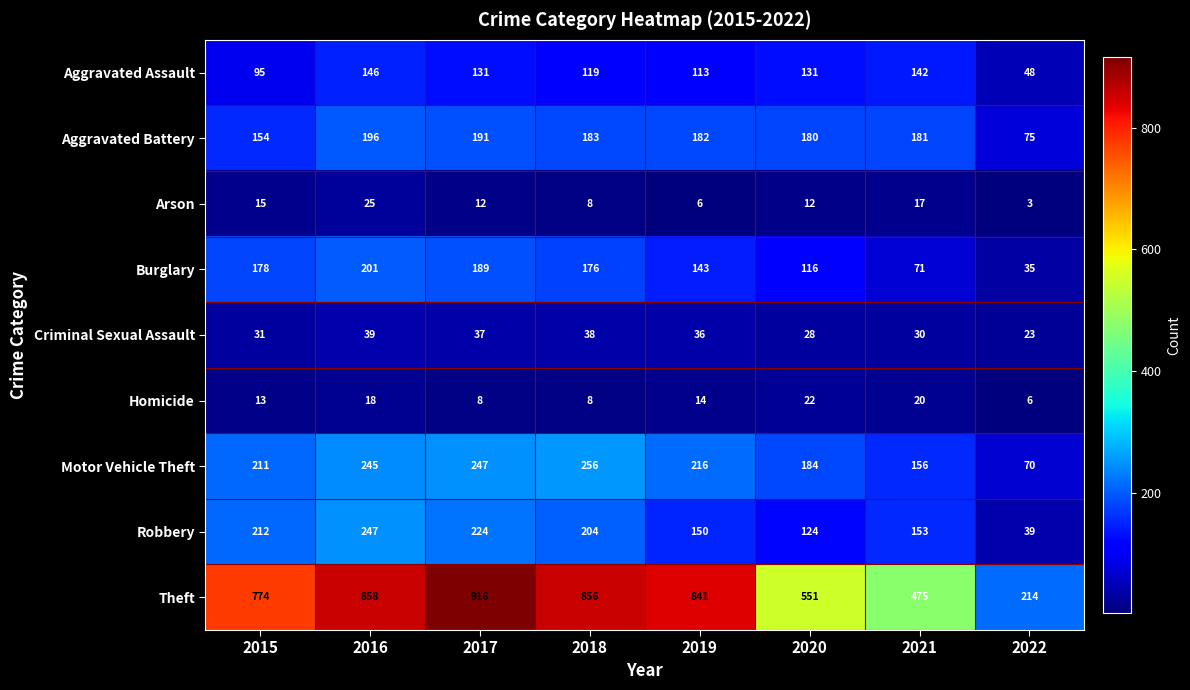

What is the total value across all series at 2017?

1955